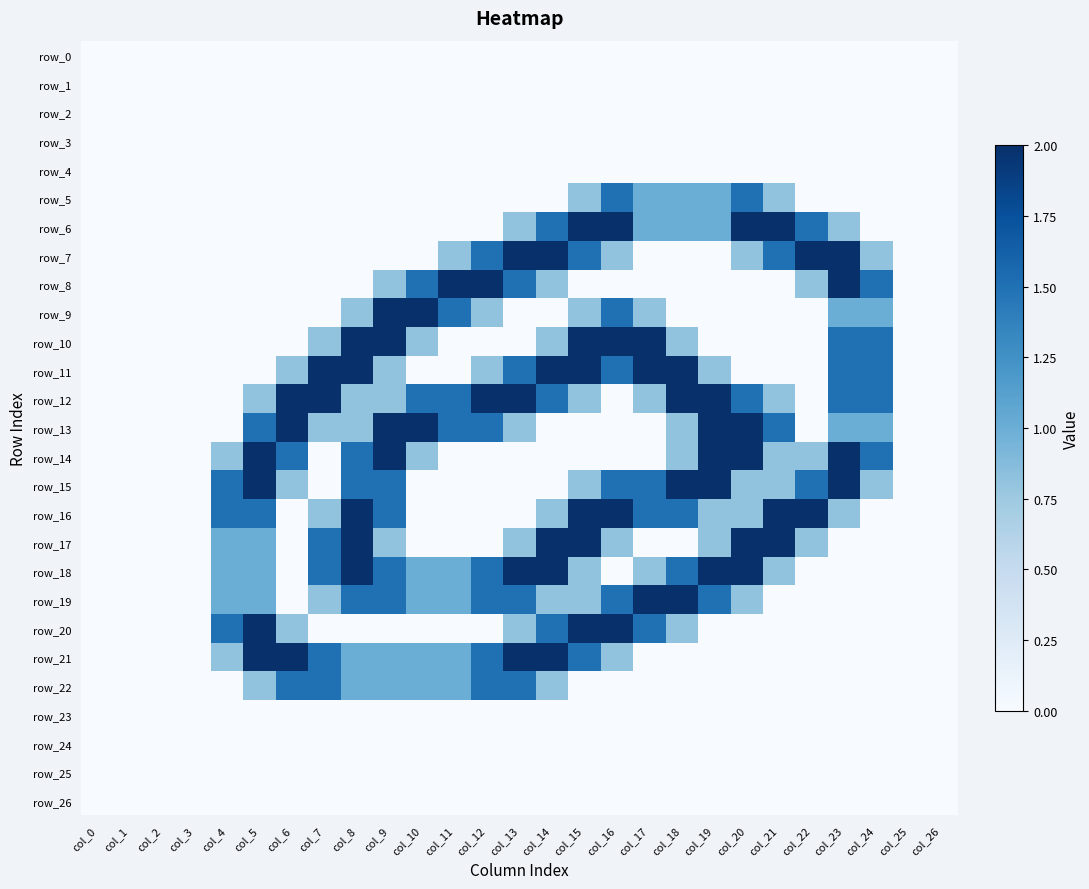

Rank the series by their maximum value, from highest to lowest.

row_6, row_7, row_8, row_9, row_10, row_11, row_12, row_13, row_14, row_15, row_16, row_17, row_18, row_19, row_20, row_21, row_5, row_22, row_0, row_1, row_2, row_3, row_4, row_23, row_24, row_25, row_26